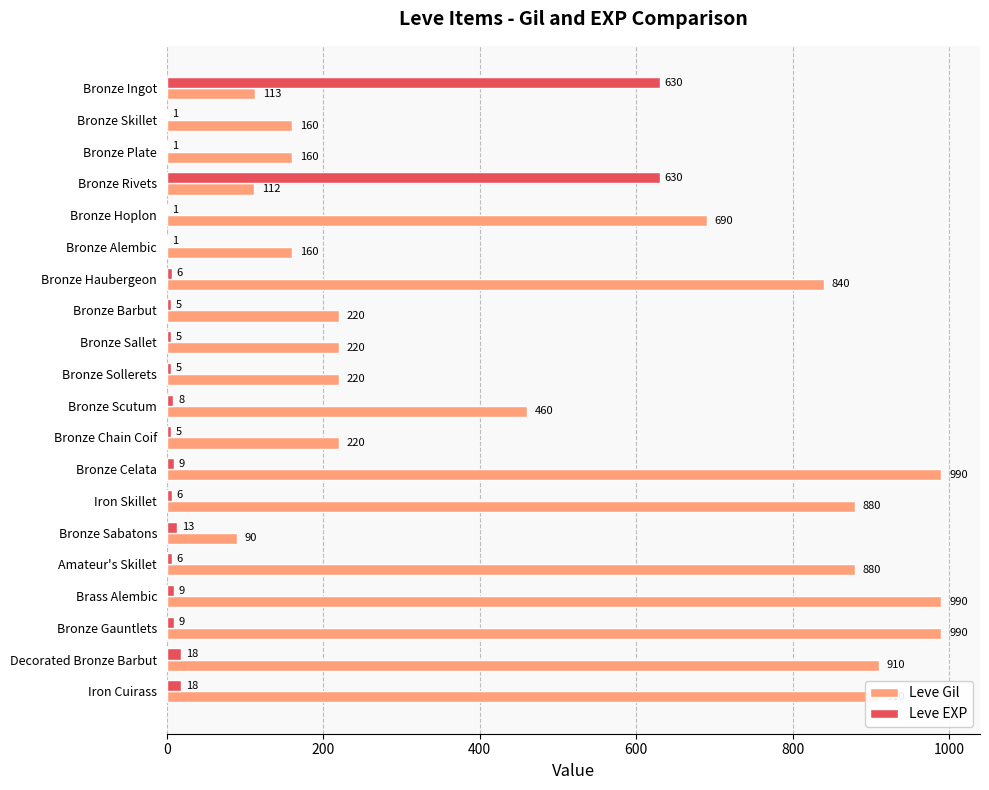

Is it true that Leve EXP equals 1 at Bronze Skillet?

True